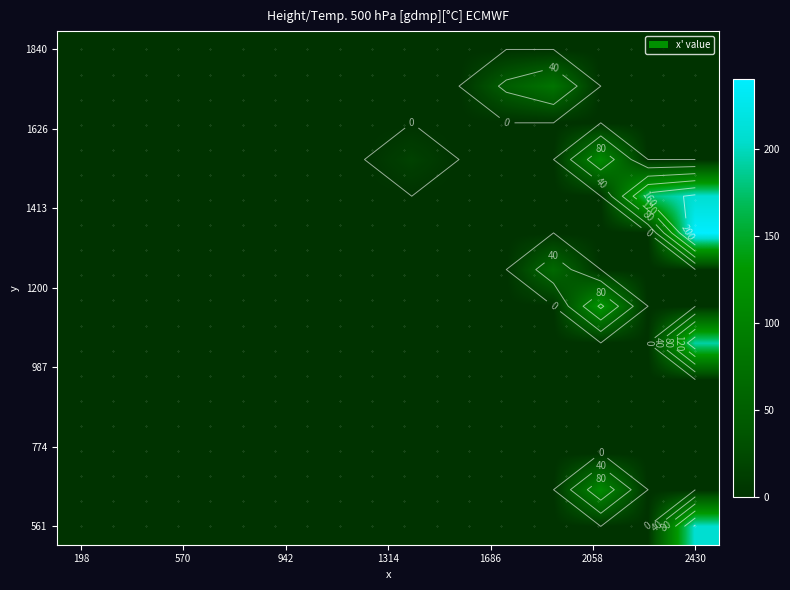

How many categories are shown in the chart?

14